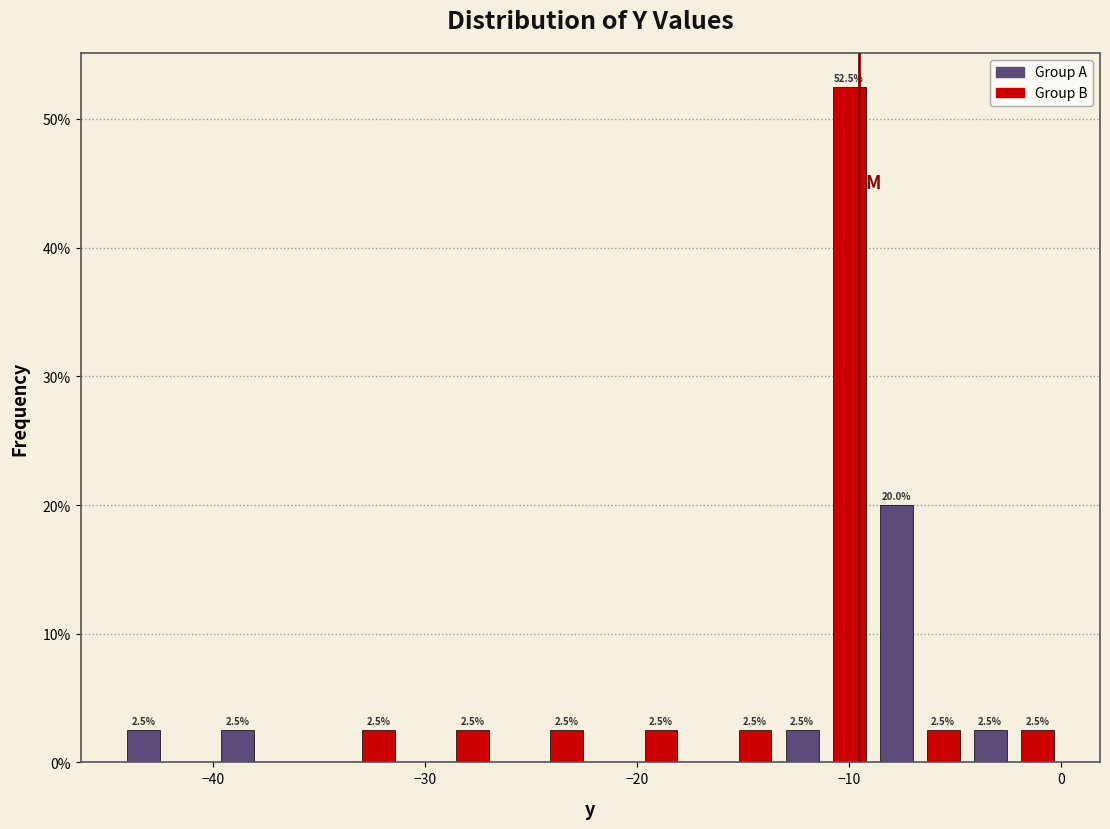

Around what value on the x-axis is the tallest bar? Give the approximate position of its centre, as read against the axis.

-10